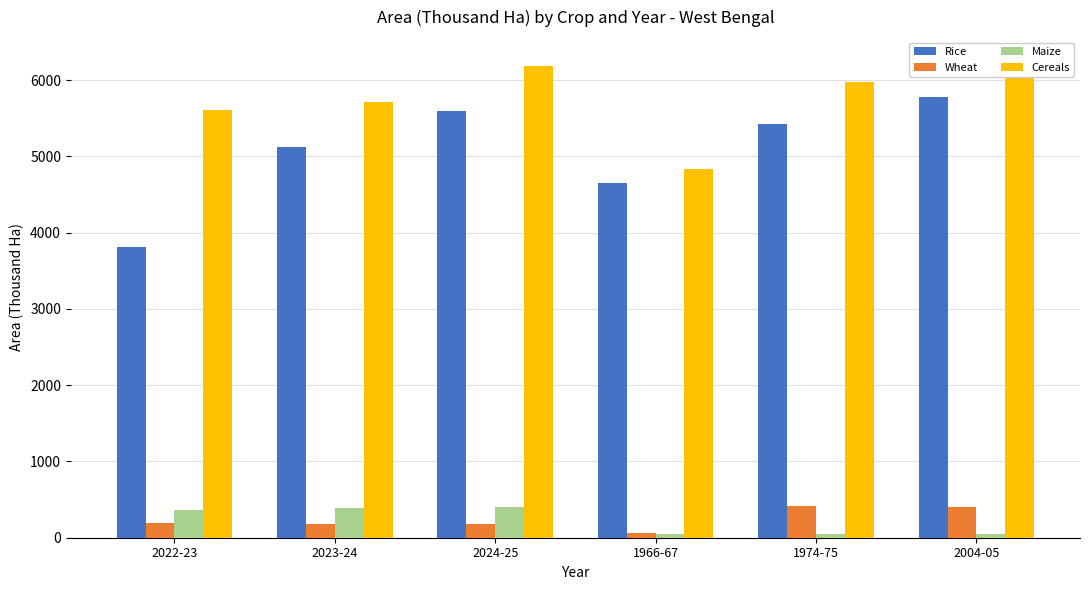

Count the number of categories in the chart.

6